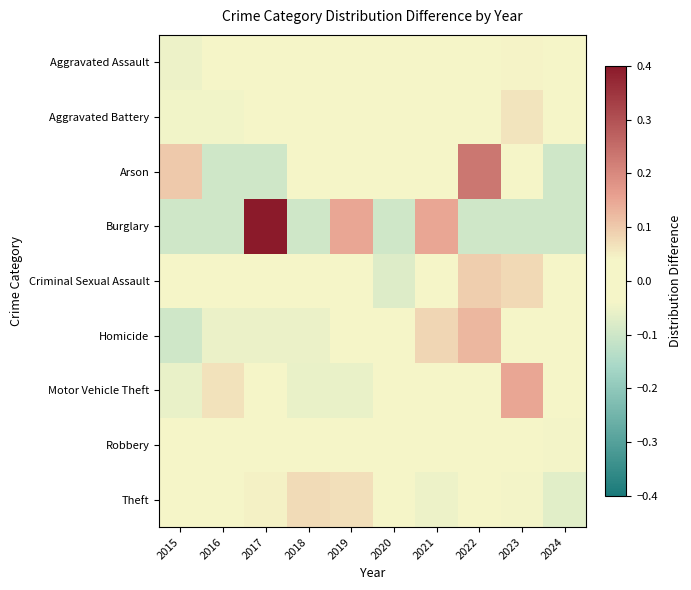

Reading left to right, extract all data points from this chart.

Aggravated Assault: 2015=-0.1	2016=-0.0	2017=0.0	2018=-0.0	2019=0.0	2020=0.0	2021=0.0	2022=0.0	2023=0.0	2024=-0.0
Aggravated Battery: 2015=-0.0	2016=-0.0	2017=-0.0	2018=0.0	2019=-0.0	2020=0.0	2021=0.0	2022=0.0	2023=0.1	2024=-0.0
Arson: 2015=0.1	2016=-0.1	2017=-0.1	2018=-0.0	2019=-0.0	2020=-0.0	2021=0.0	2022=0.2	2023=0.0	2024=-0.1
Burglary: 2015=-0.1	2016=-0.1	2017=0.4	2018=-0.1	2019=0.1	2020=-0.1	2021=0.1	2022=-0.1	2023=-0.1	2024=-0.1
Criminal Sexual Assault: 2015=-0.0	2016=-0.0	2017=-0.0	2018=-0.0	2019=-0.0	2020=-0.1	2021=0.0	2022=0.1	2023=0.1	2024=0.0
Homicide: 2015=-0.1	2016=-0.1	2017=-0.1	2018=-0.1	2019=-0.0	2020=0.0	2021=0.1	2022=0.1	2023=-0.0	2024=0.0
Motor Vehicle Theft: 2015=-0.1	2016=0.1	2017=-0.0	2018=-0.1	2019=-0.1	2020=0.0	2021=-0.0	2022=-0.0	2023=0.1	2024=-0.0
Robbery: 2015=-0.0	2016=0.0	2017=-0.0	2018=0.0	2019=0.0	2020=-0.0	2021=0.0	2022=0.0	2023=-0.0	2024=-0.0
Theft: 2015=0.0	2016=0.0	2017=0.0	2018=0.1	2019=0.1	2020=-0.0	2021=-0.1	2022=-0.0	2023=-0.0	2024=-0.1